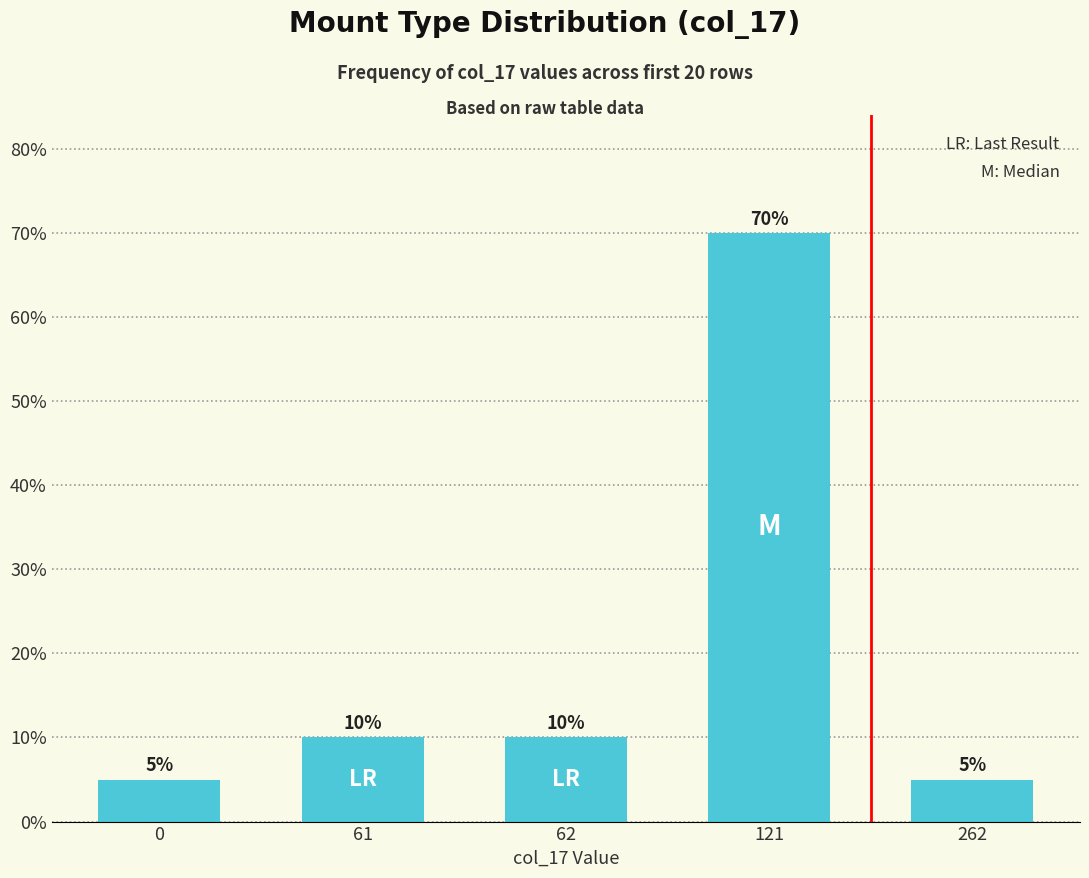

Are the bars horizontal?

No